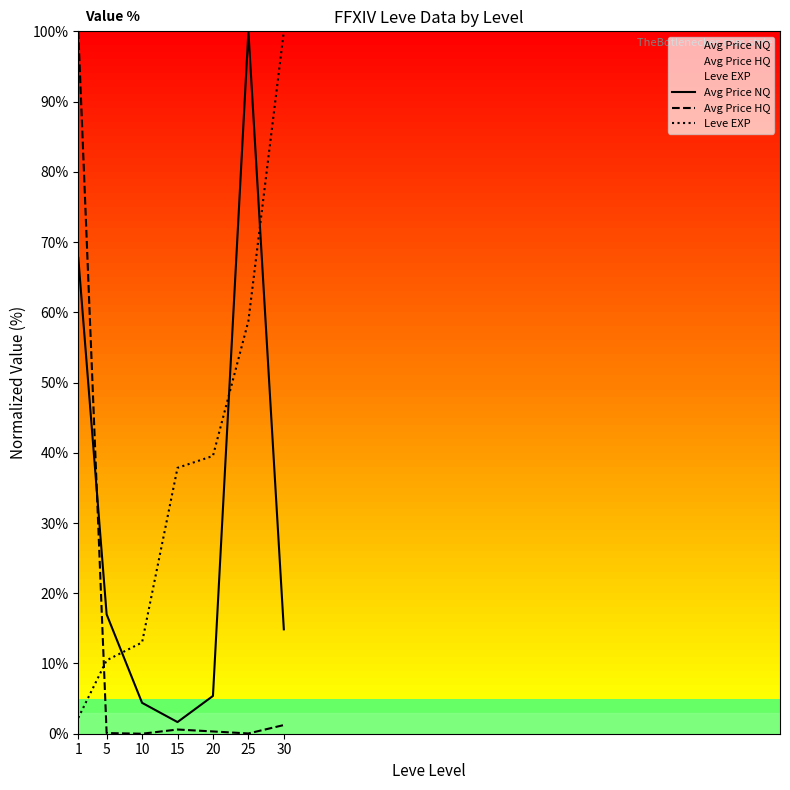

True or false: Leve EXP and Avg Price NQ intersect in this chart.

True